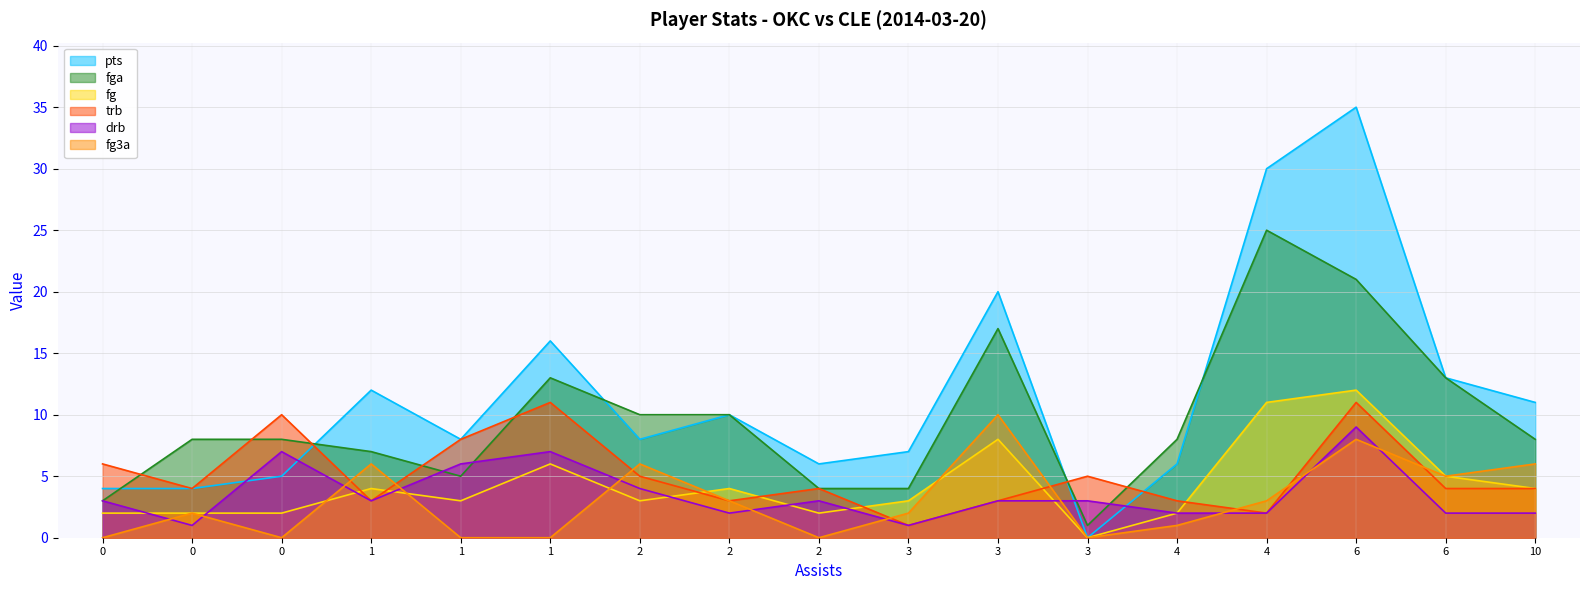

True or false: fga and fg3a intersect in this chart.

False